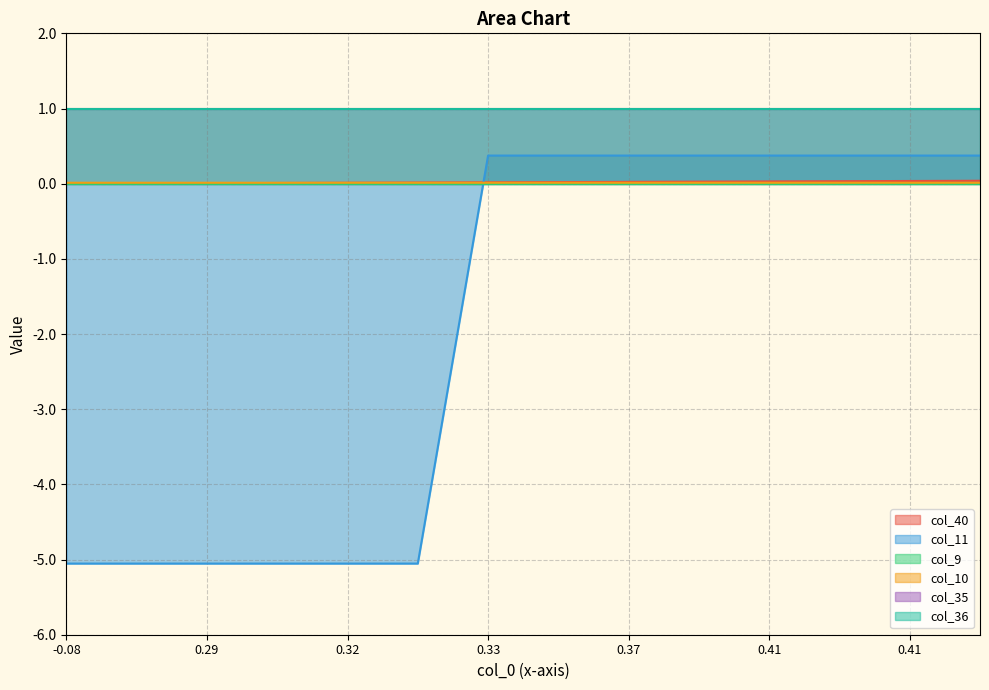

The value of col_10 at 0.41 is 0.0. True or false?

False